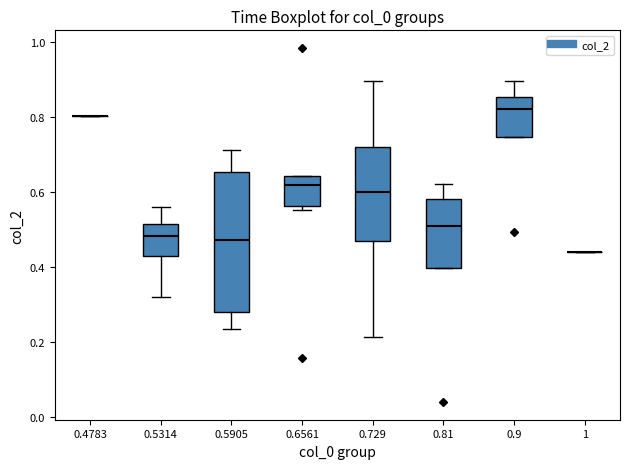

Reading left to right, read every box against the y-axis: the position of its median line, the range the box covers, and the ends of its whiskers. The values are not printed on the chart, so give them approximately, as read against the axis.

0.4783: box collapsed to a line at 0.80, whiskers 0.80 to 0.80
0.5314: median 0.48, box 0.44 to 0.52, whiskers 0.32 to 0.56
0.5905: median 0.48, box 0.28 to 0.66, whiskers 0.24 to 0.72
0.6561: median 0.62, box 0.56 to 0.64, whiskers 0.56 (just below the box's lower edge) to 0.64
0.729: median 0.60, box 0.46 to 0.72, whiskers 0.22 to 0.90
0.81: median 0.50, box 0.40 to 0.58, whiskers 0.40 to 0.62
0.9: median 0.82, box 0.74 to 0.86, whiskers 0.74 to 0.90
1: box collapsed to a line at 0.44, whiskers 0.44 to 0.44